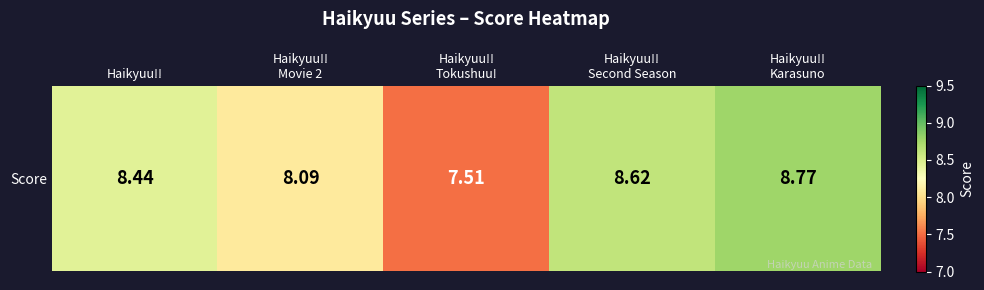

Between Haikyuu!!
Tokushuu! and Haikyuu!!
Second Season, which is larger?

Haikyuu!!
Second Season